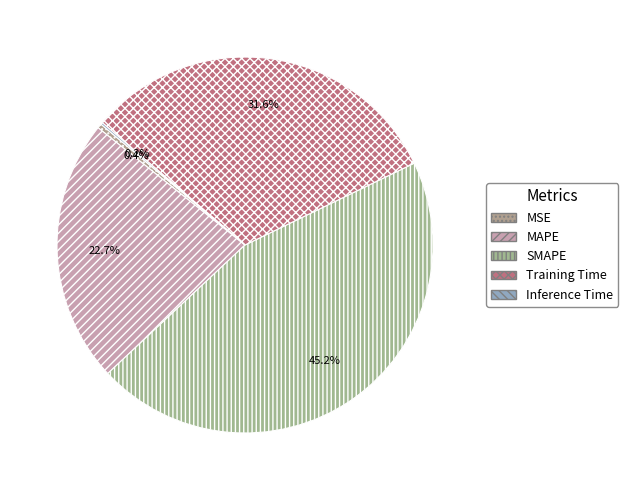

Count the number of slices in the pie.

5